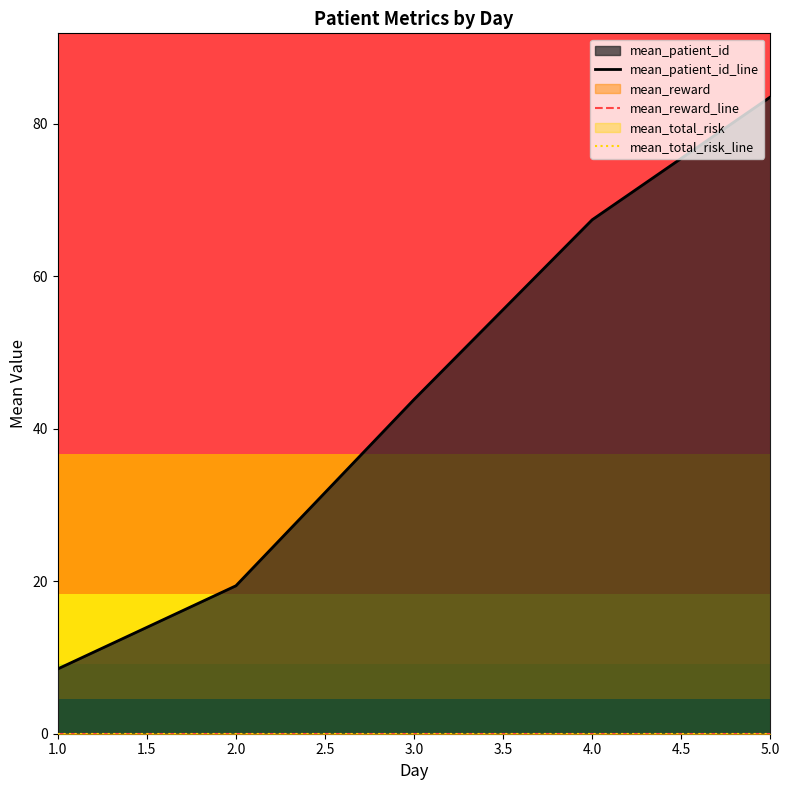

True or false: mean_reward_line and mean_patient_id_line cross at least once.

False